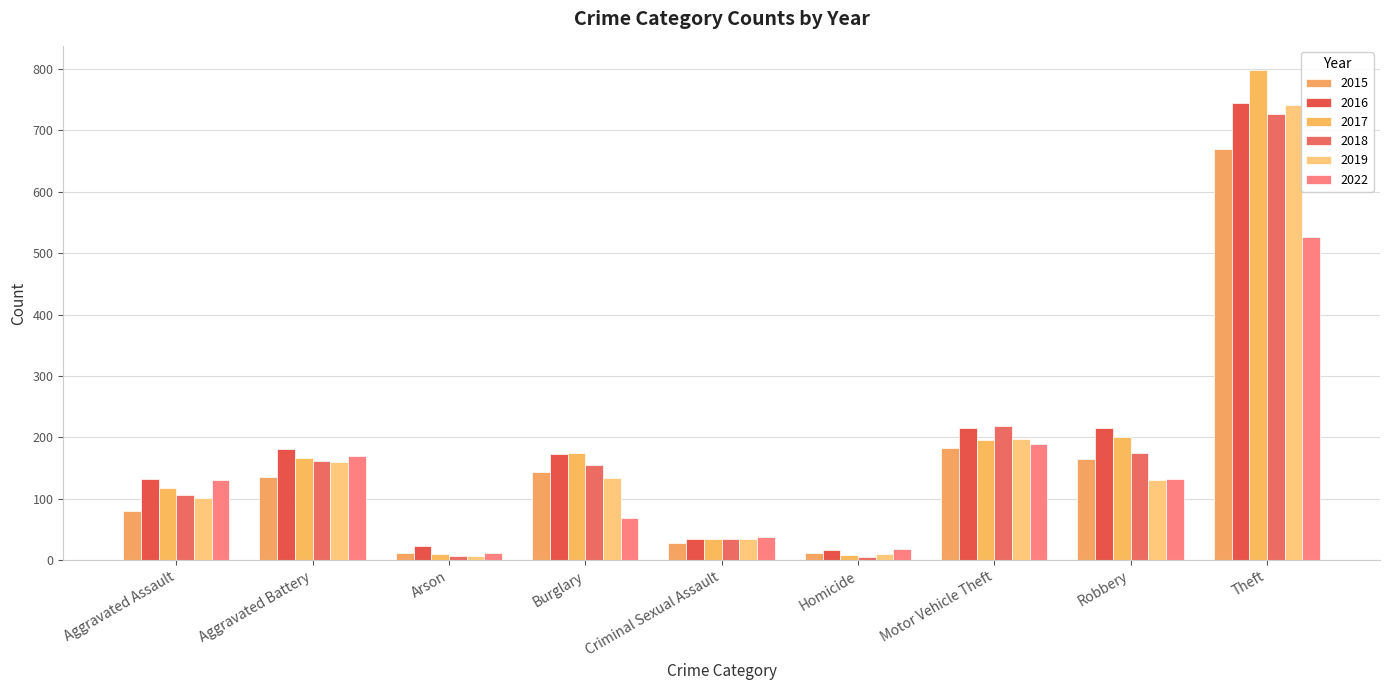

How many categories are shown in the chart?

9